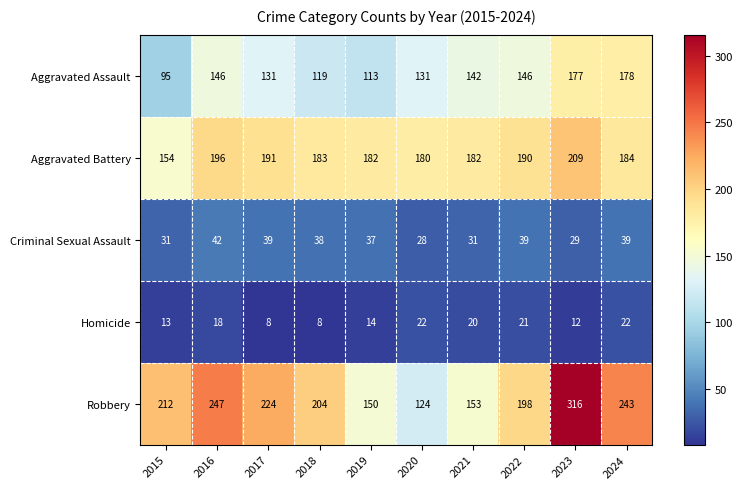

True or false: Aggravated Assault has a value of 201 at 2020.

False